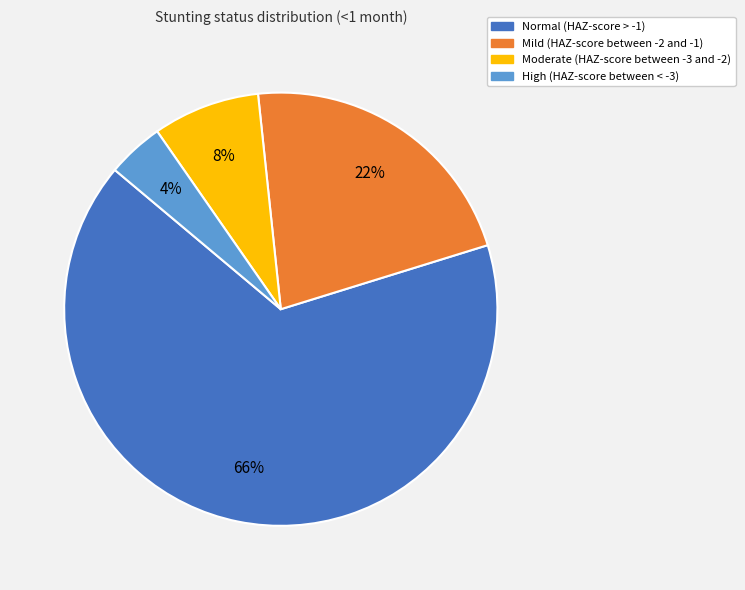

To the nearest percent, what is the combined percentage of Moderate (HAZ-score between -3 and -2) and High (HAZ-score between < -3)?

12%